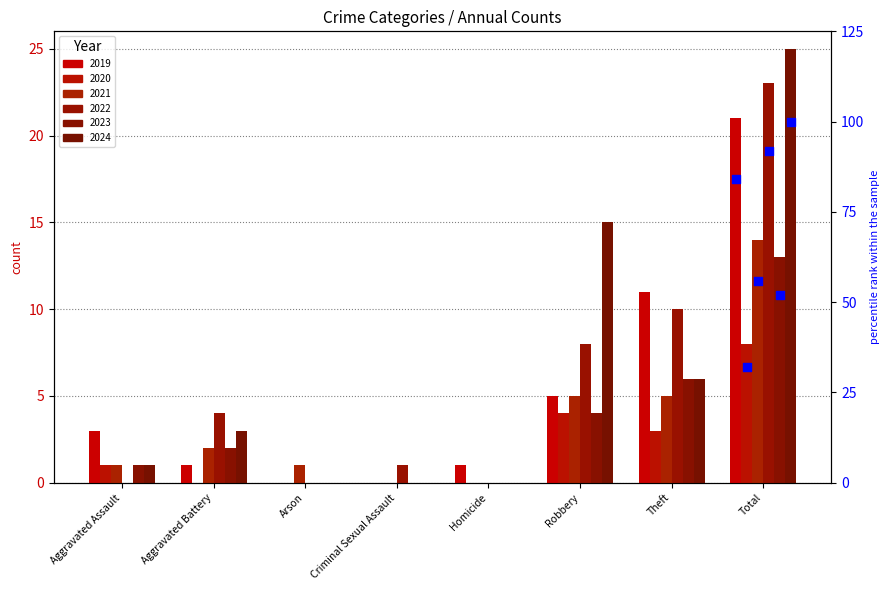

Which series has the largest total across all categories?

2024